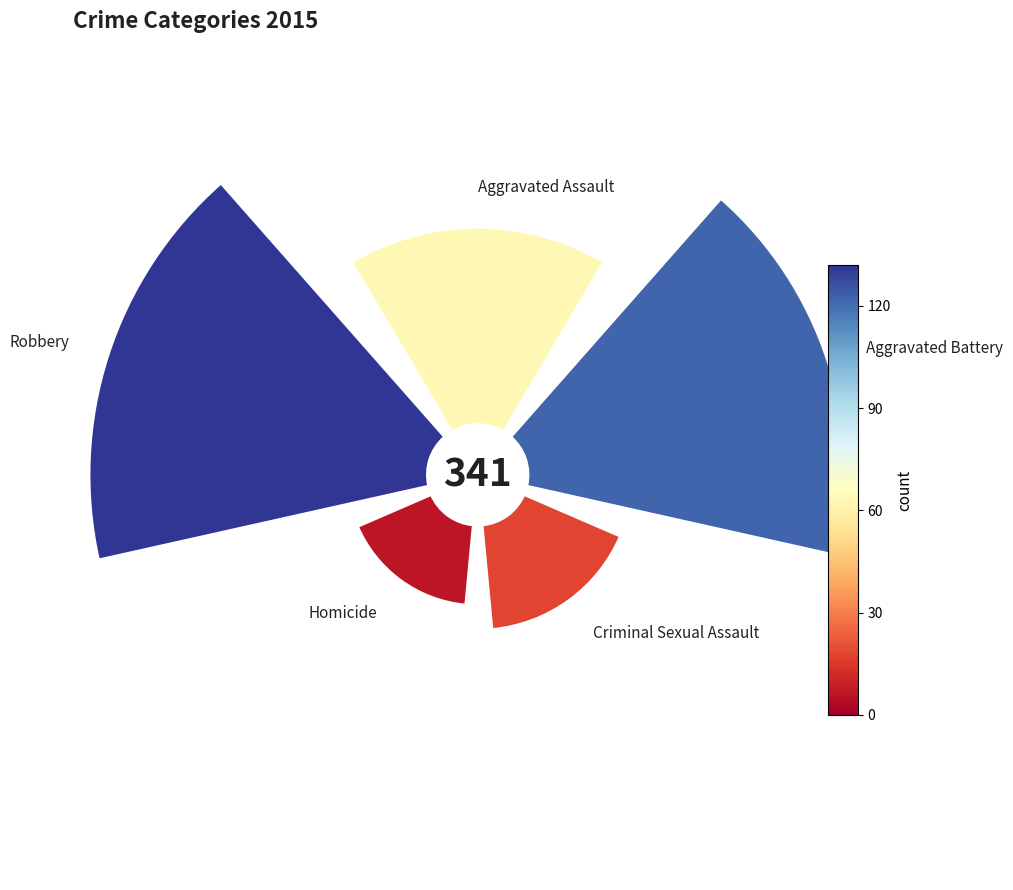

Count the number of slices in the pie.

5